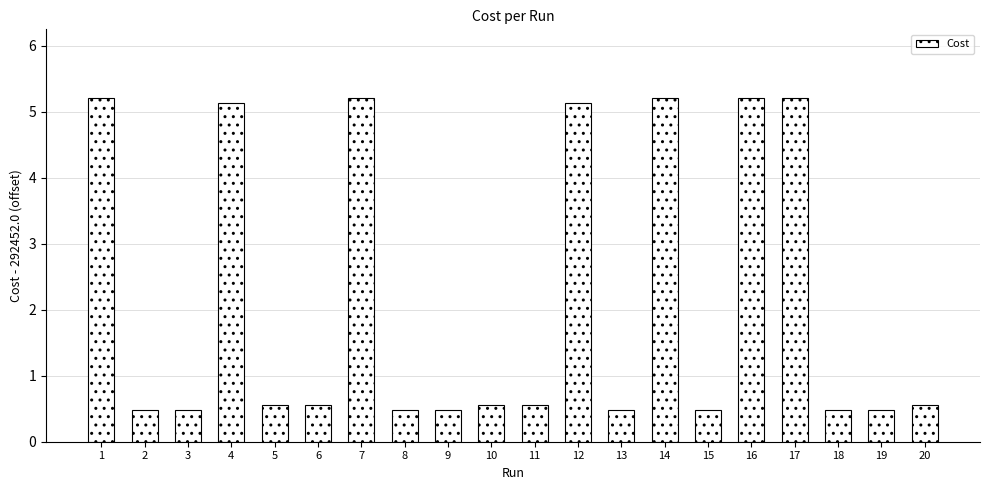

Approximately how many times larger is the value at 9 compared to 1?

0.1